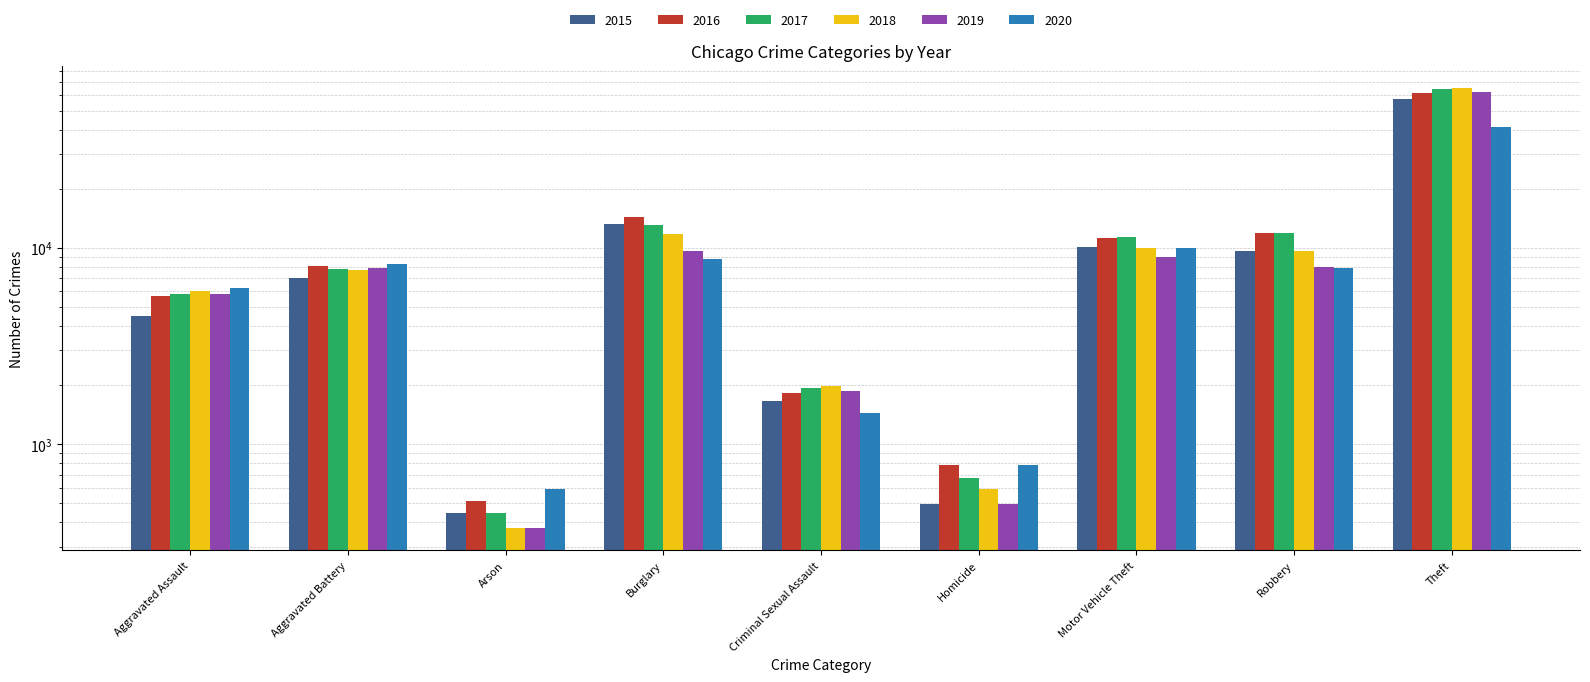

Where is 2016 nearest to the value 31066?

Burglary